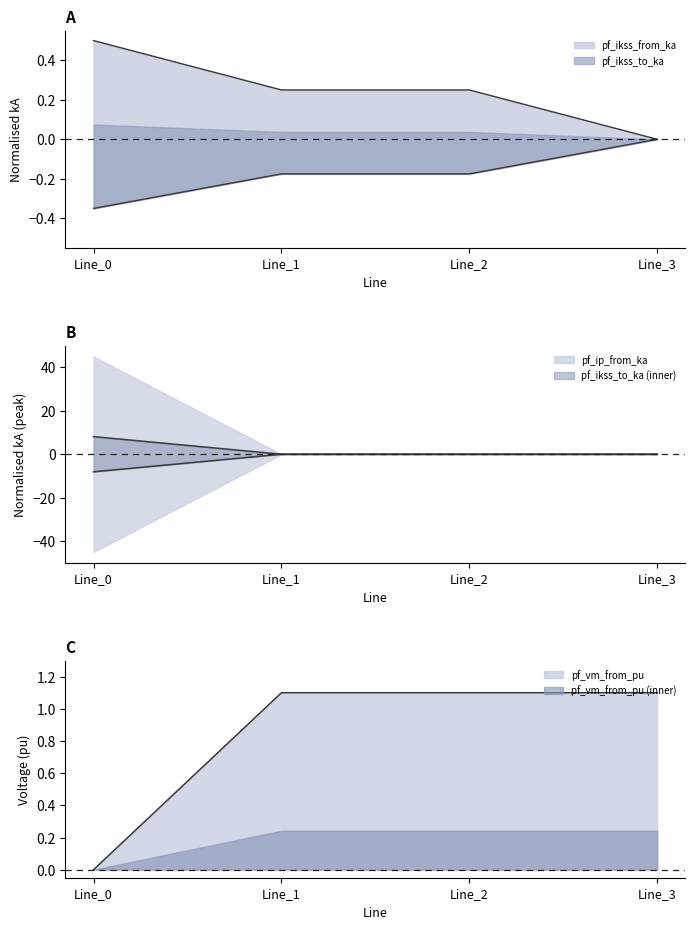

Which series has the widest spread of values?

pf_ip_from_ka